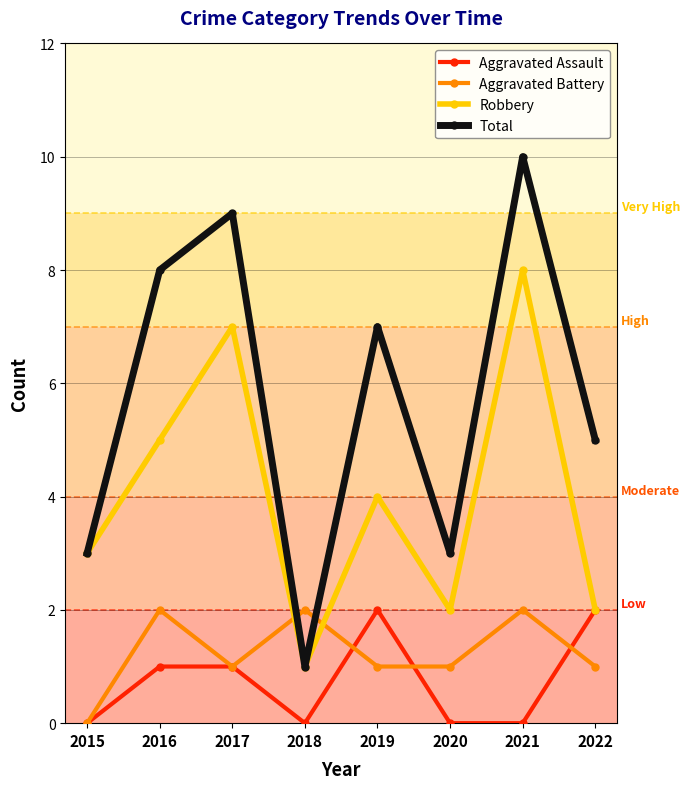

Read the Robbery value at 2015.

3